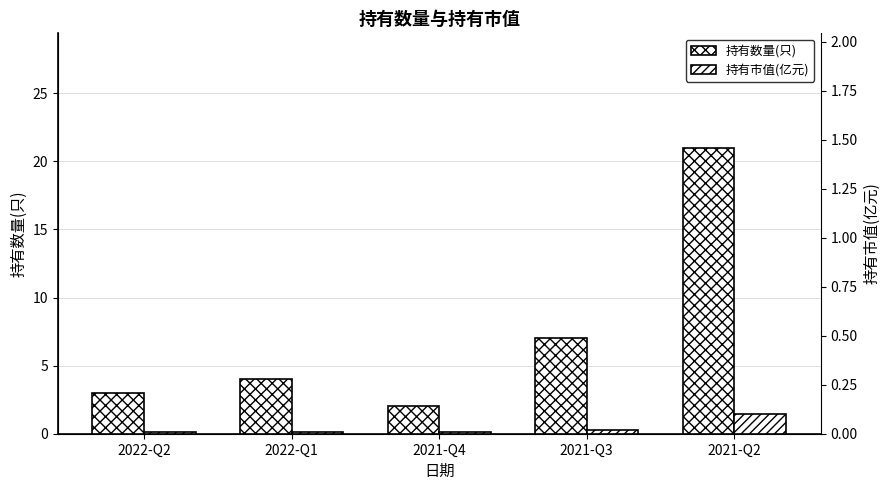

What is the difference between the highest and lowest values at 2022-Q2?

2.9